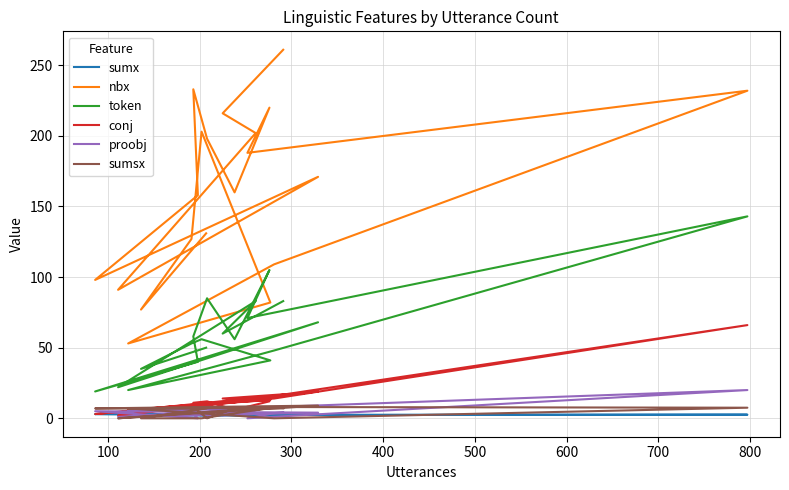

Is the value of sumsx at 800 greater than the value of conj at 11?

No